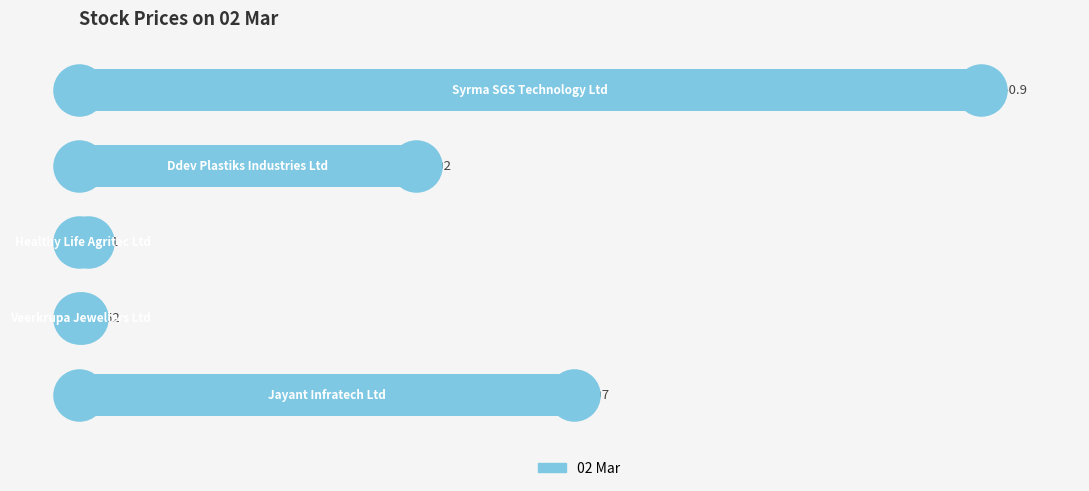

What is the change in value from 1 to 4?

+539.4